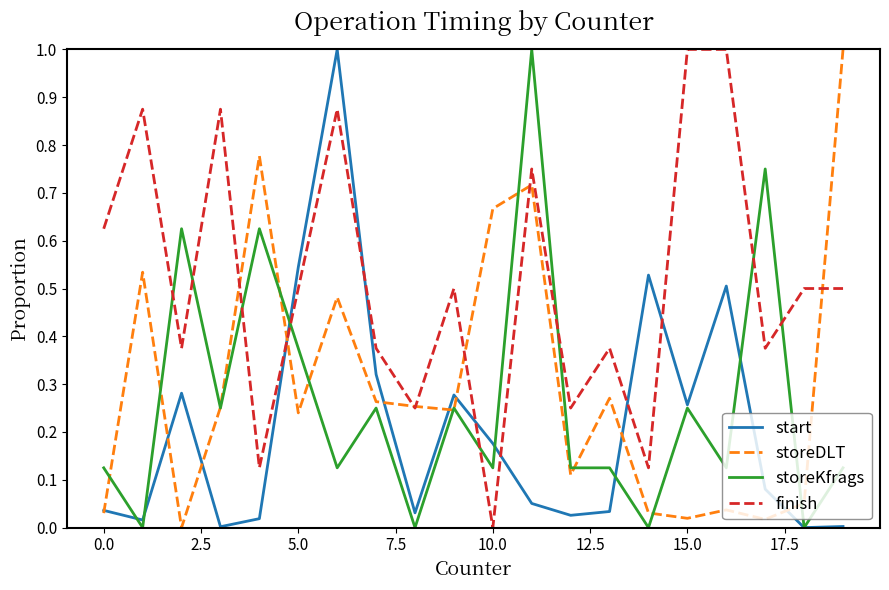

True or false: storeDLT and start intersect in this chart.

True